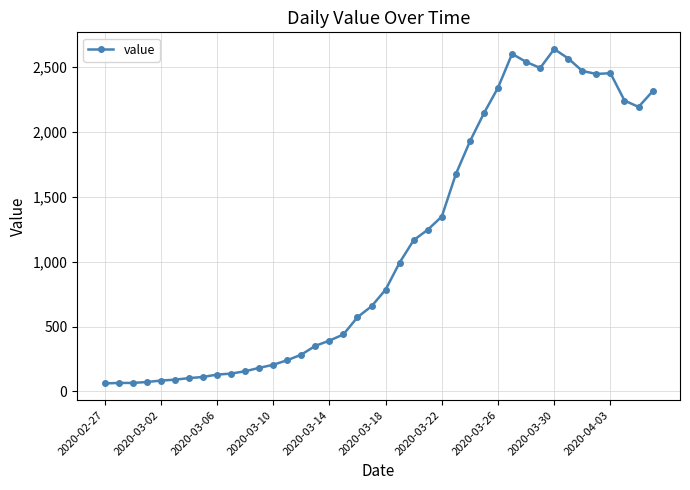

What is the minimum value shown in the chart?

61